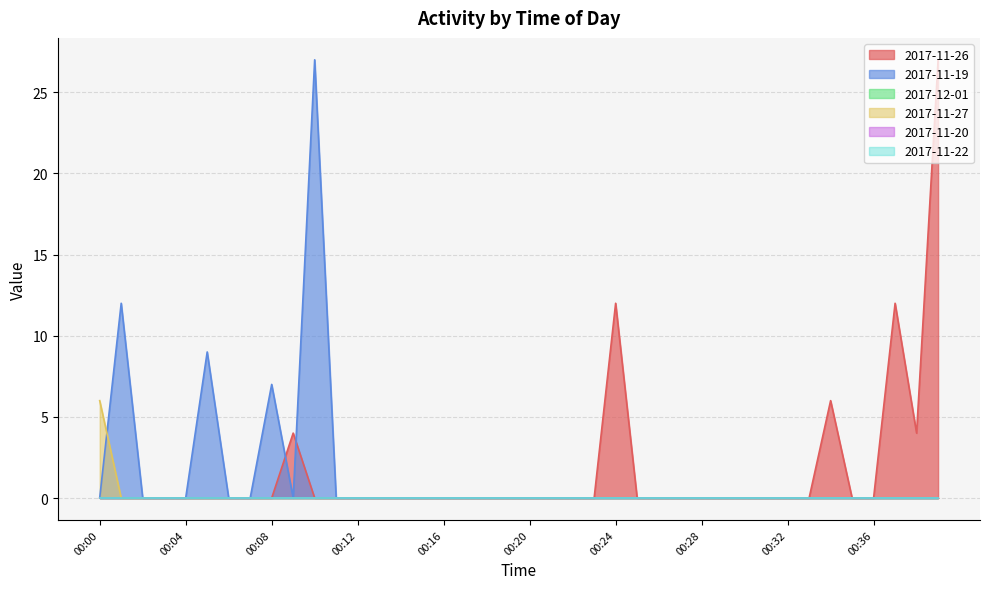

Does the chart have visible grid lines?

Yes